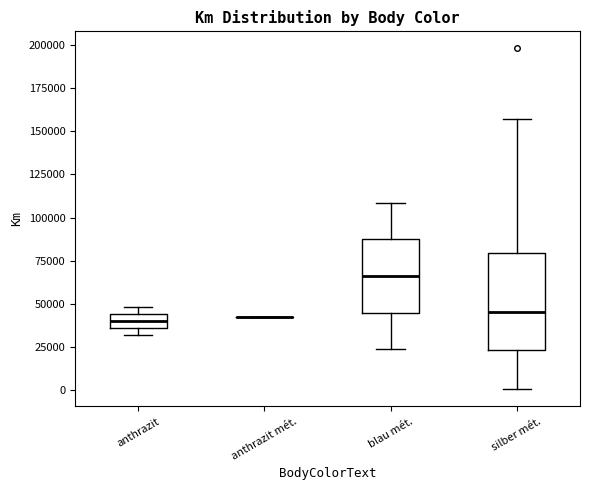

Reading left to right, transcribe this box plot: for each box, give where its median line is, the range the box spans, and where its two whiskers end, as read against the y-axis. The values are not printed on the chart, so give them approximately, as read against the axis.

anthrazit: median 40000, box 35000 to 45000, whiskers 30000 to 50000
anthrazit mét.: box collapsed to a line at 45000, whiskers 45000 to 45000
blau mét.: median 65000, box 45000 to 85000, whiskers 25000 to 110000
silber mét.: median 45000, box 25000 to 80000, whiskers 0 to 155000